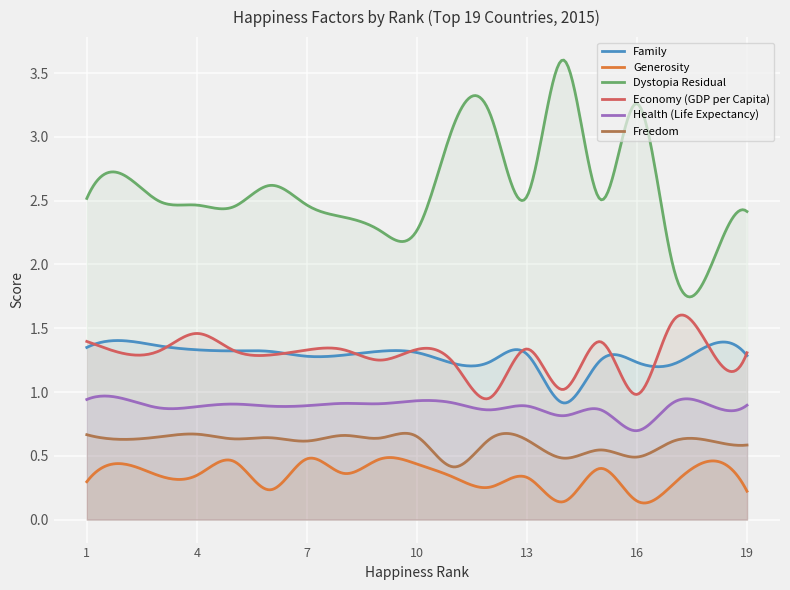

Which series changed the most between 5 and 17?

Dystopia Residual